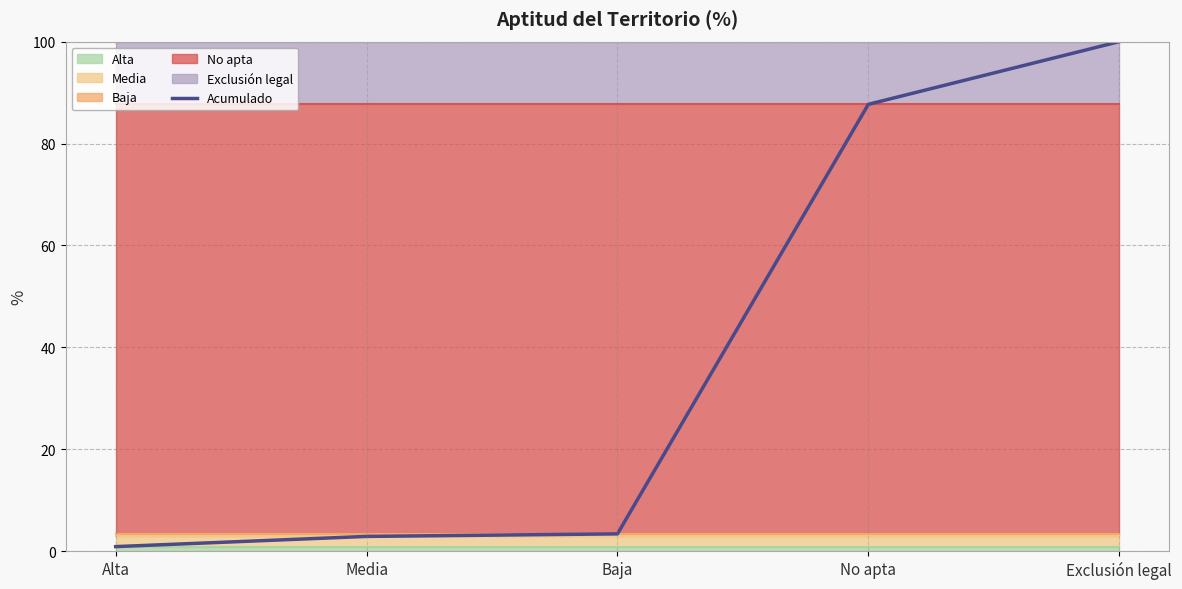

List the labels in order of value, largest first.

Exclusión legal, No apta, Baja, Media, Alta